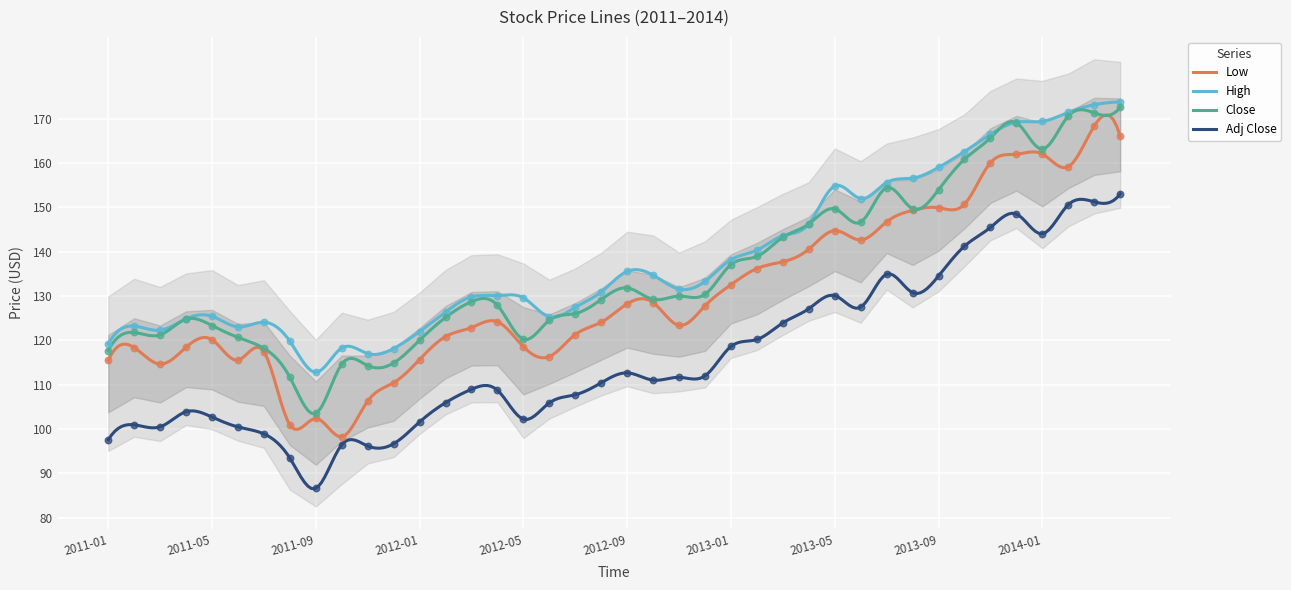

What are all the series names shown in the legend?

Low, High, Close, Adj Close